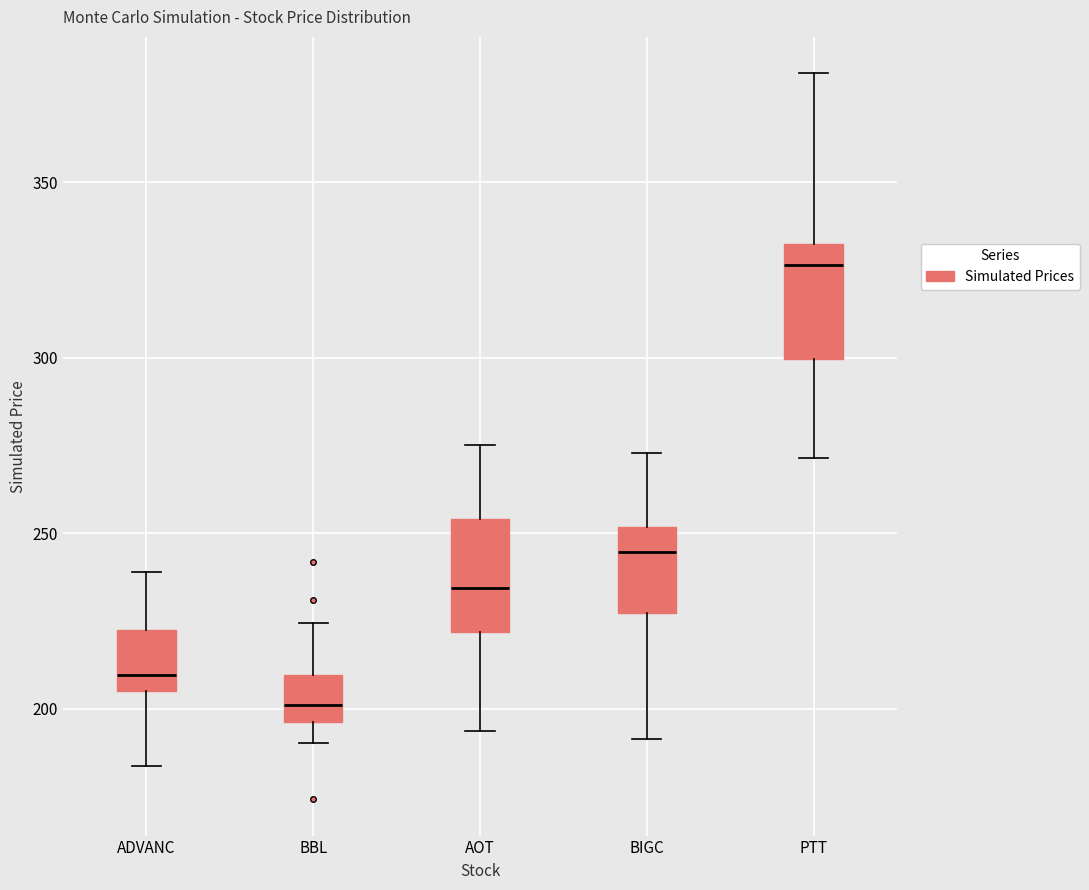

Which box's median line is the highest?

PTT